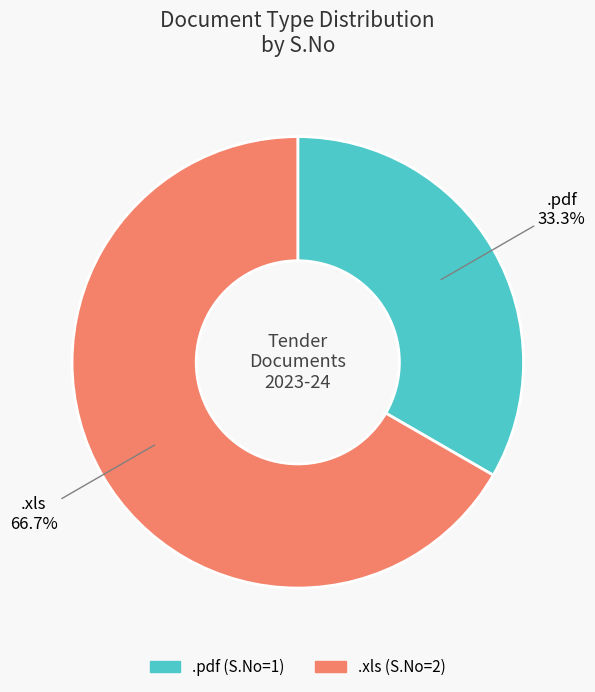

Which slice is the largest?

.xls